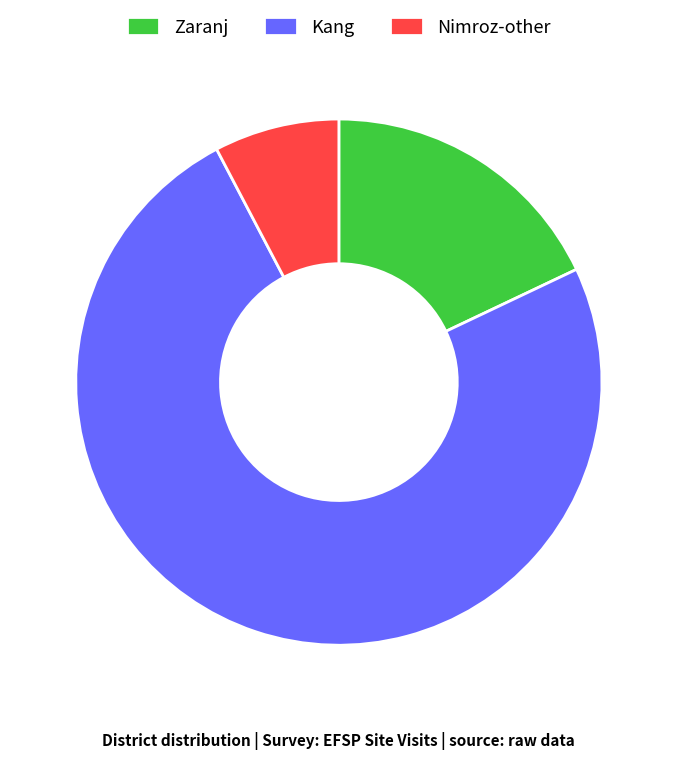

How many slices are in this pie chart?

3